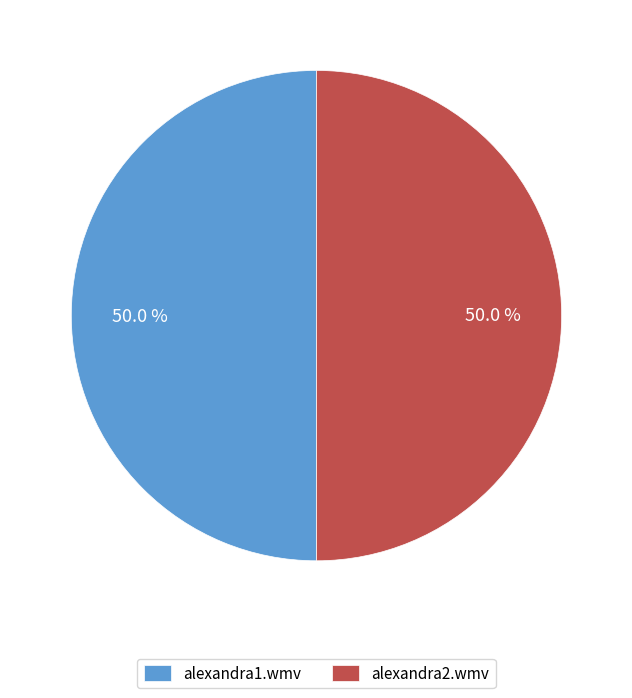

How many segments does this pie chart have?

2